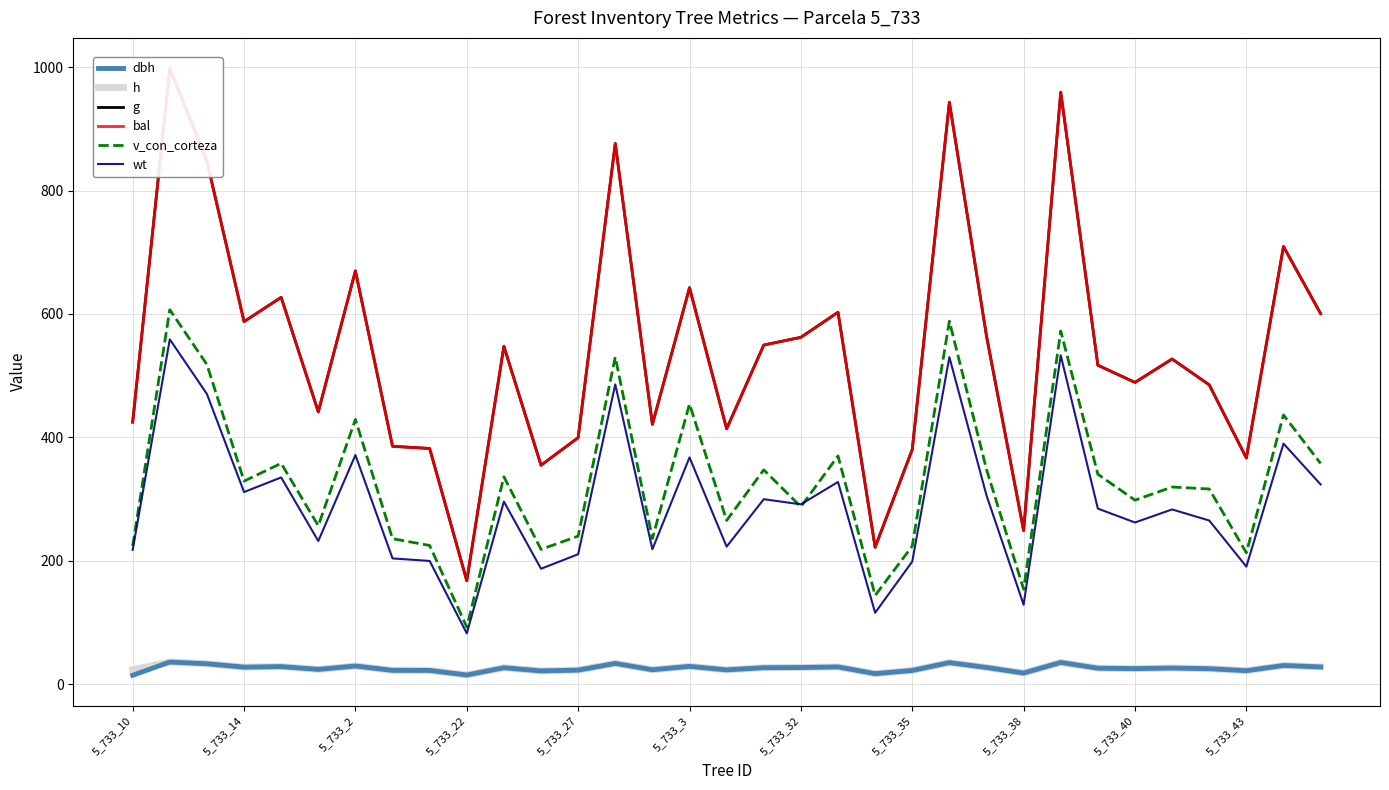

Which series has the largest range (max minus min)?

g